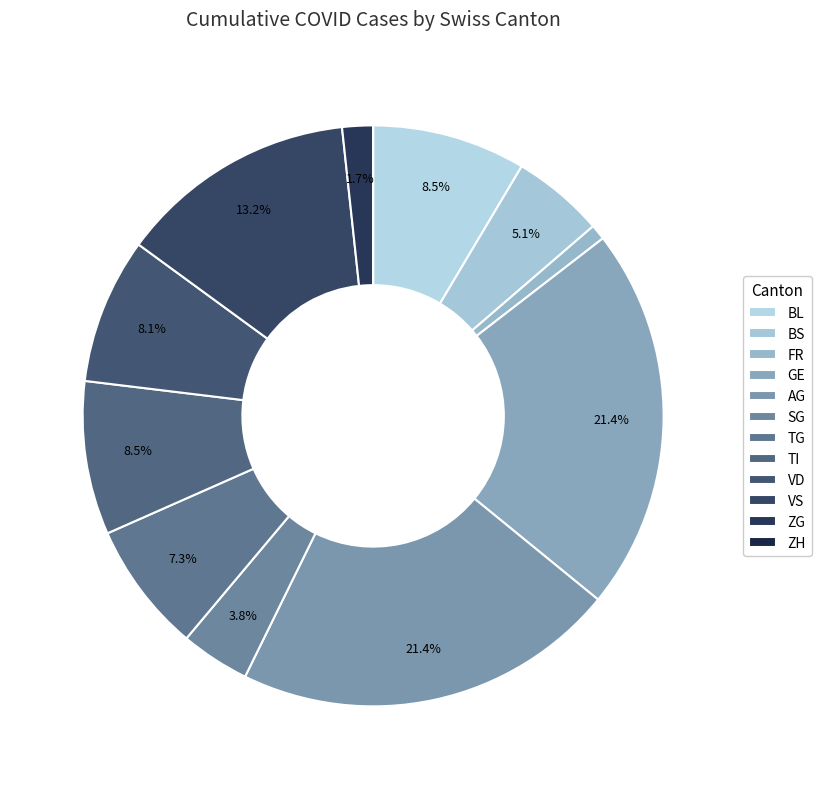

Is there a majority slice in this chart?

No